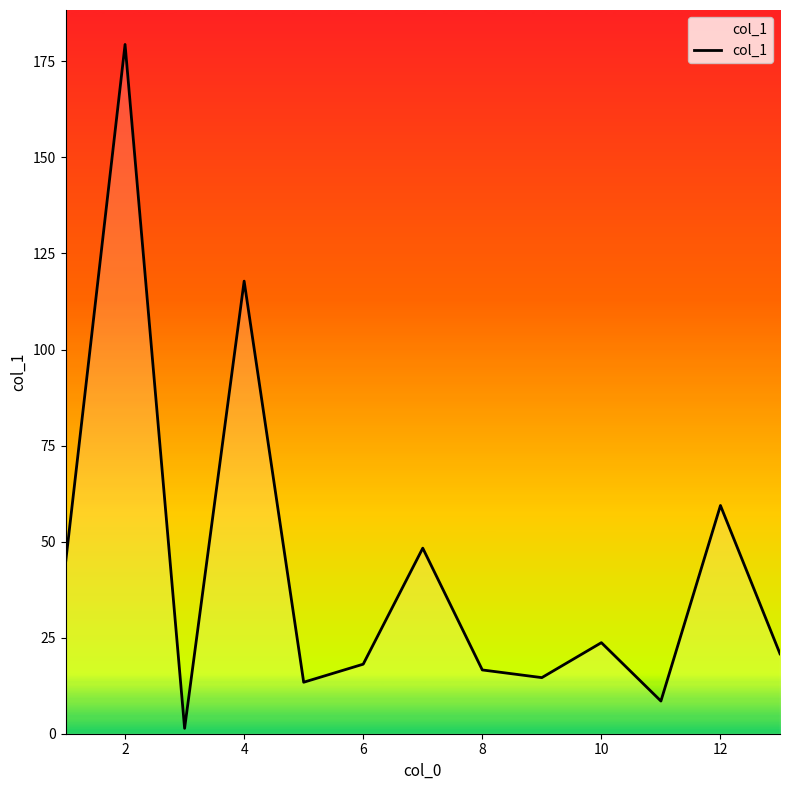

Reading left to right, extract all data points from this chart.

44.4	179.4	1.4	117.8	13.4	18.1	48.3	16.6	14.6	23.7	8.5	59.4	20.8